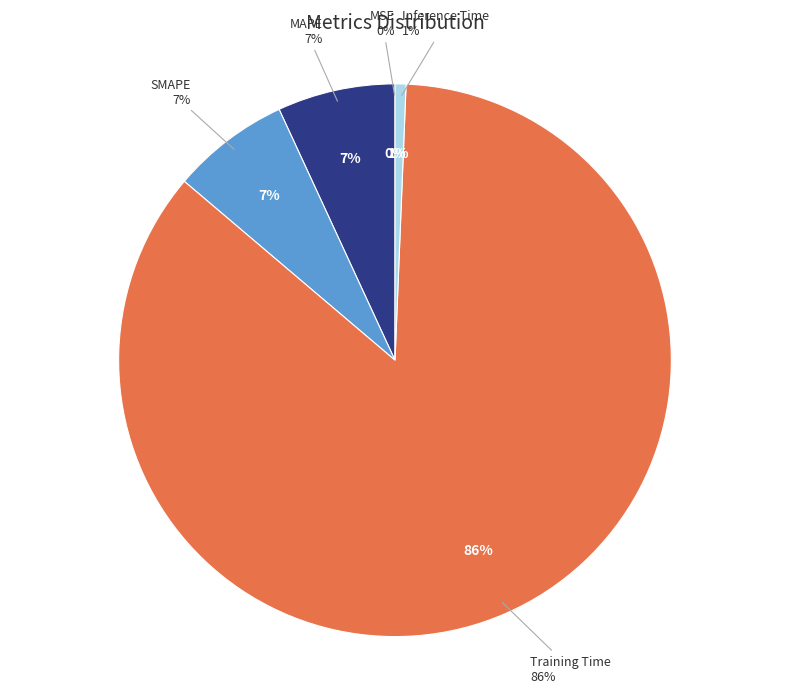

The SMAPE slice represents 7% of the pie. True or false?

True